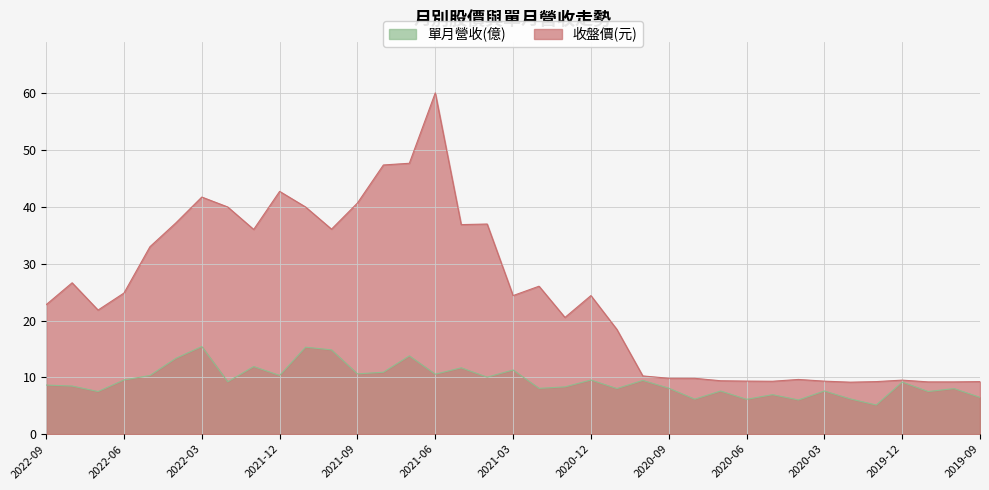

What is the label of the 24th point from the right?

2021-08